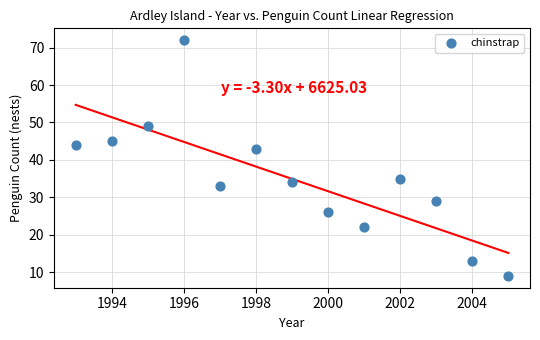

What Y value in the scatter plot is closest to 40?

43